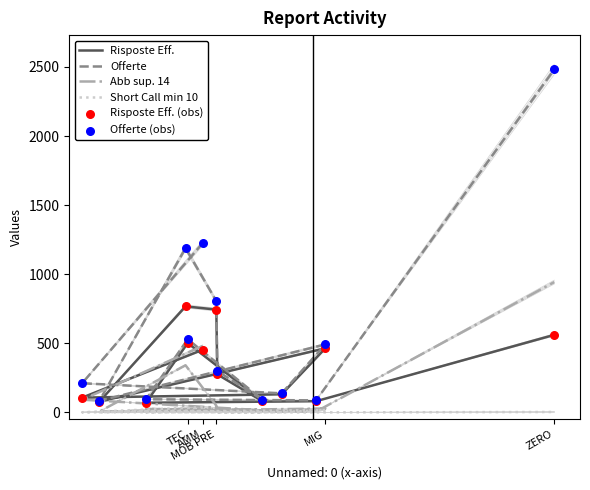

At how many categories does at least one series exceed 258?

7